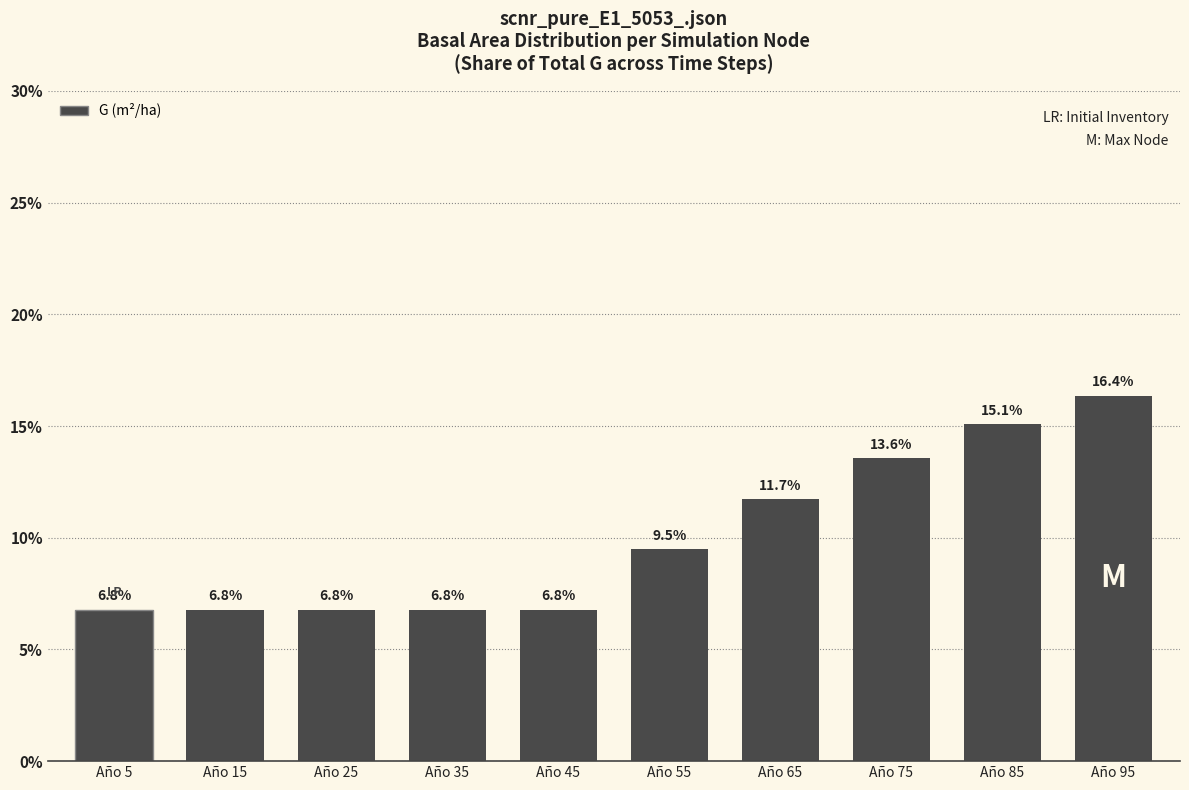

Approximately how many times larger is the value at Año 5 compared to Año 95?

0.4